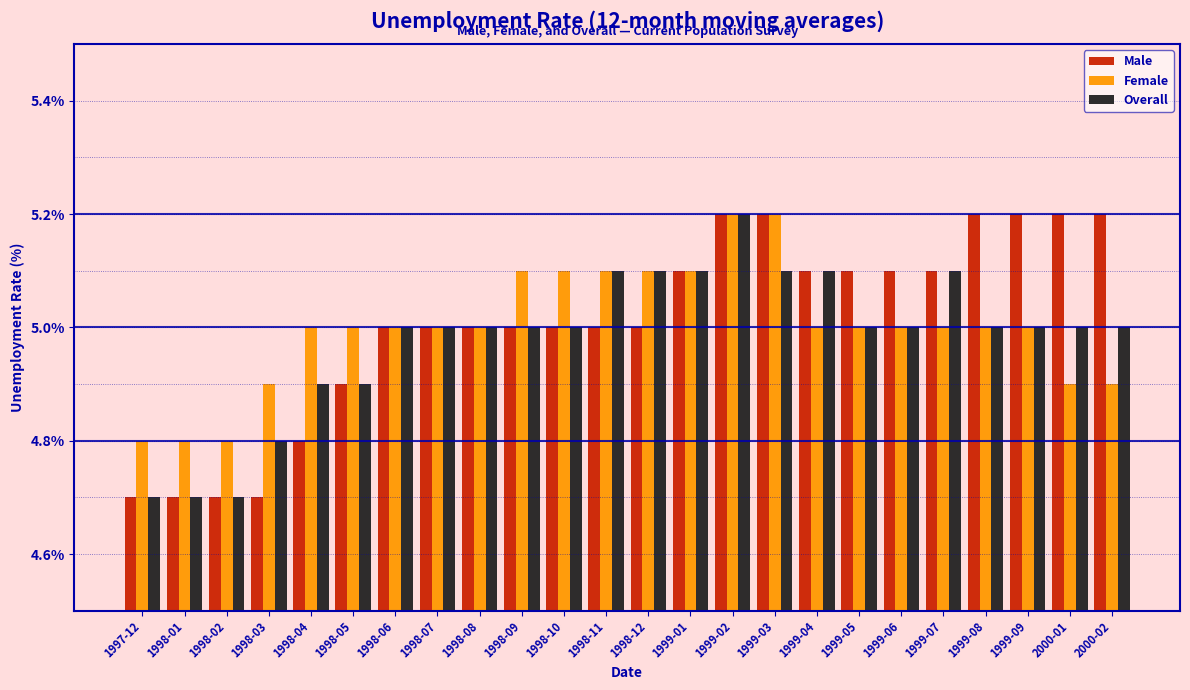

What is the greatest value displayed?

5.2